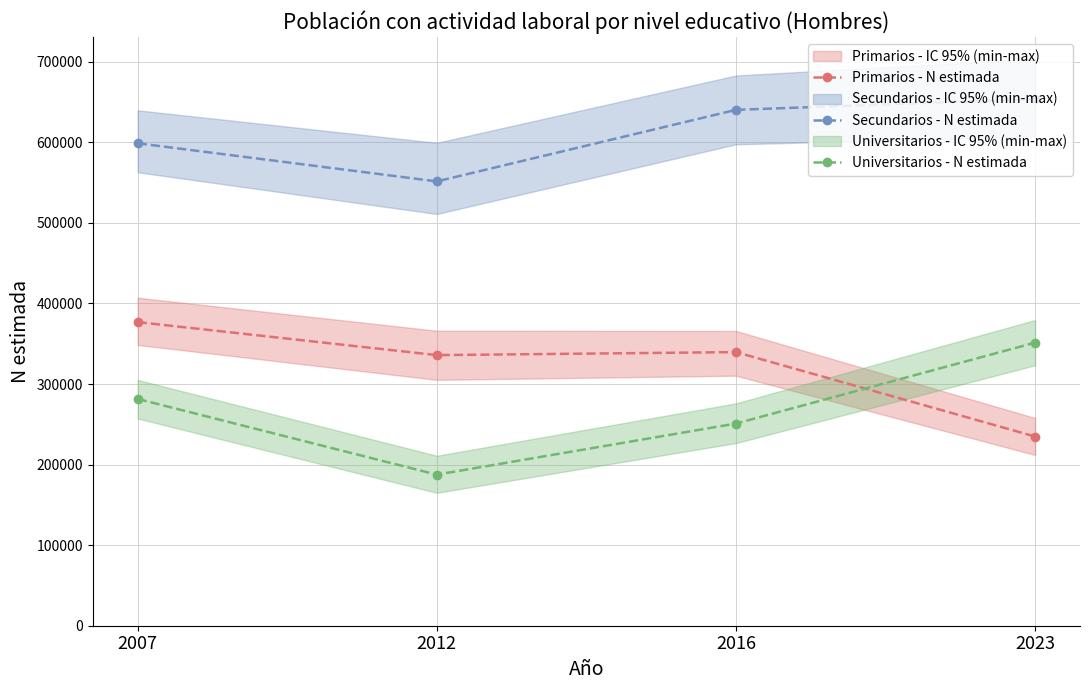

True or false: Universitarios - N estimada and Secundarios - N estimada cross at least once.

False